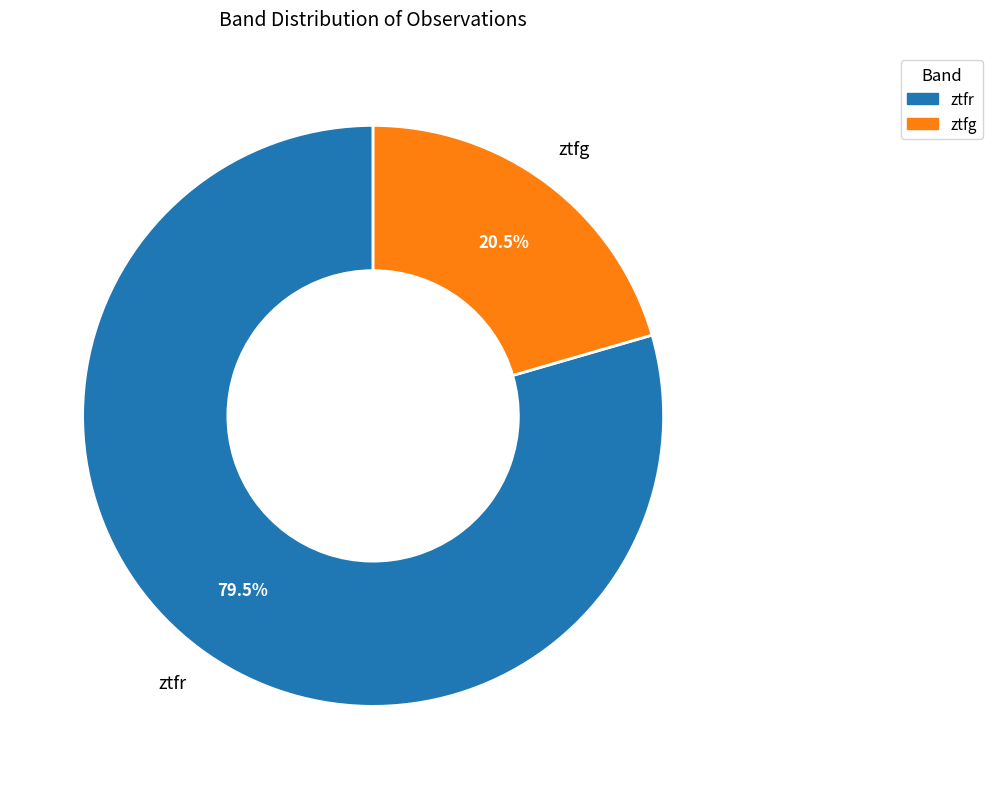

Rank the categories by value from highest to lowest.

ztfr, ztfg